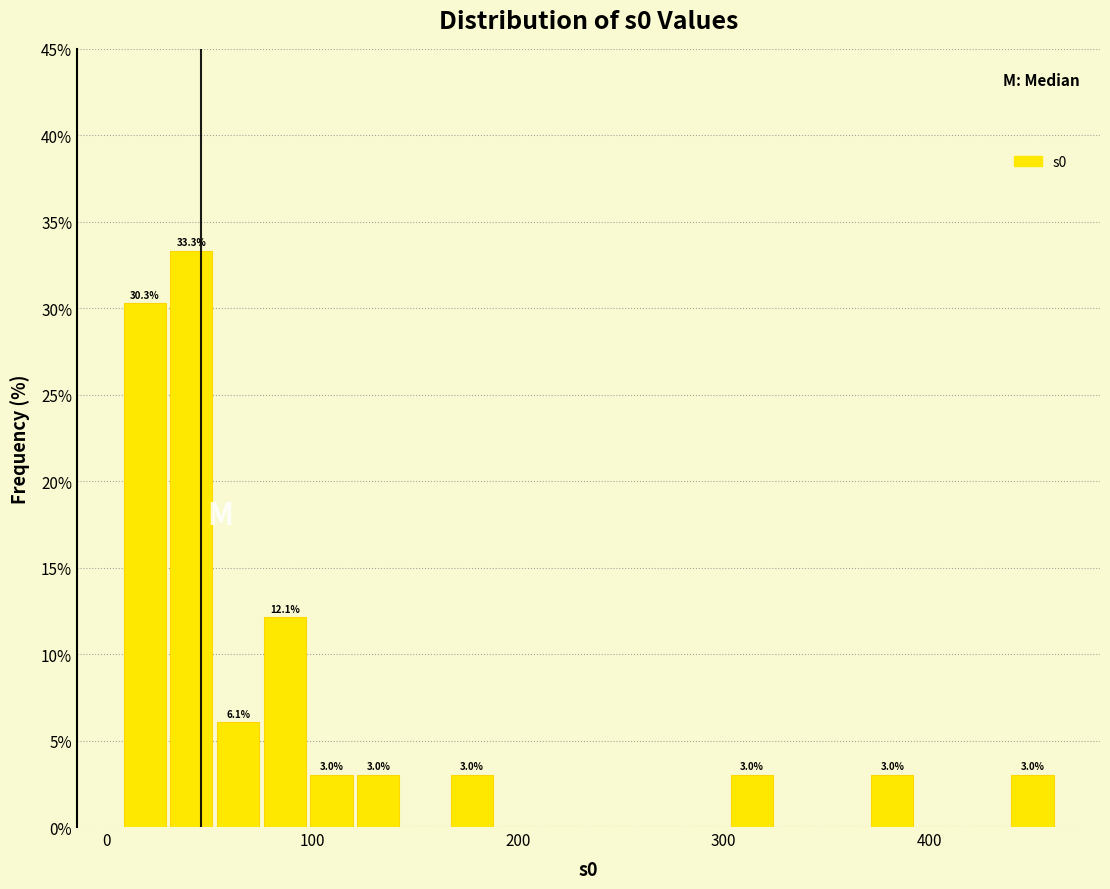

Around what value on the x-axis is the tallest bar? Give the approximate position of its centre, as read against the axis.

40